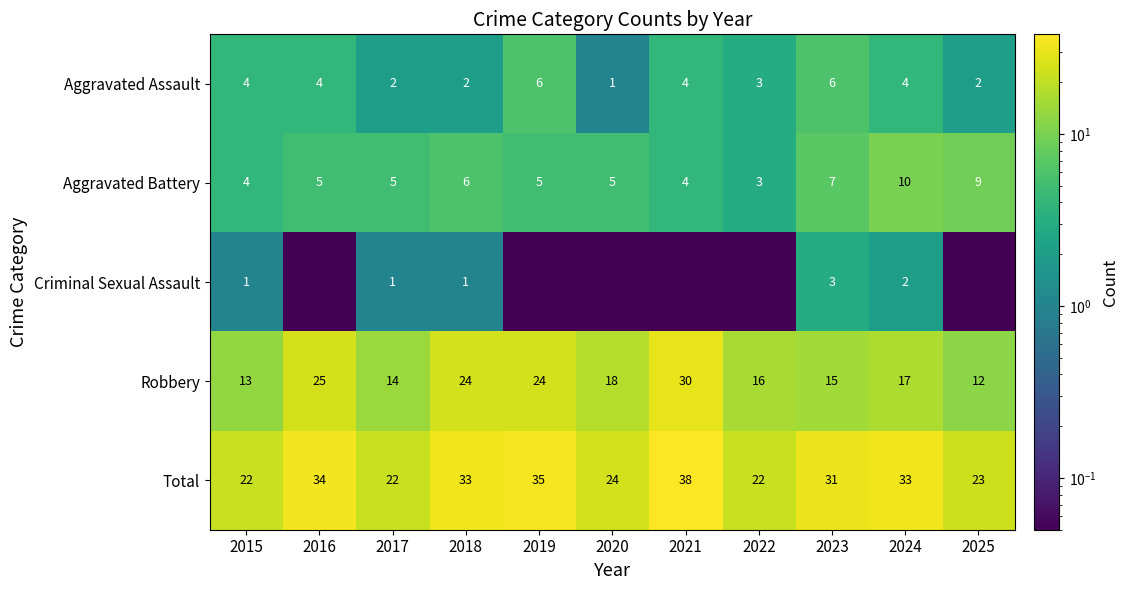

What is the greatest value displayed?

38.0